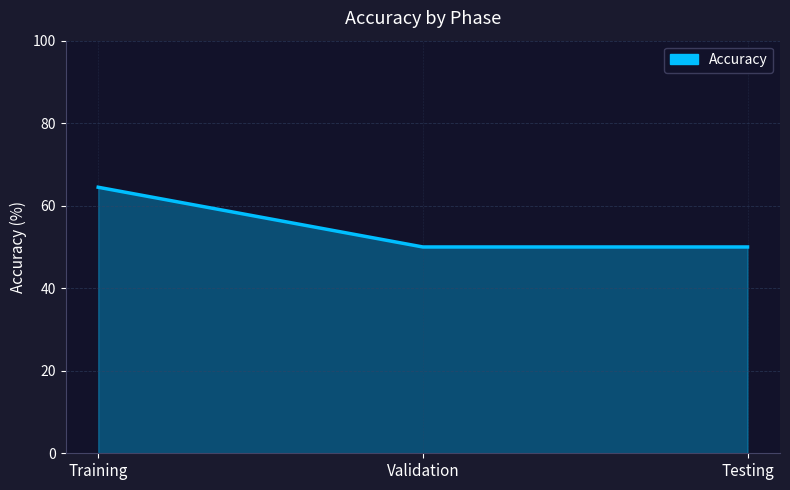

Does the chart have visible grid lines?

Yes